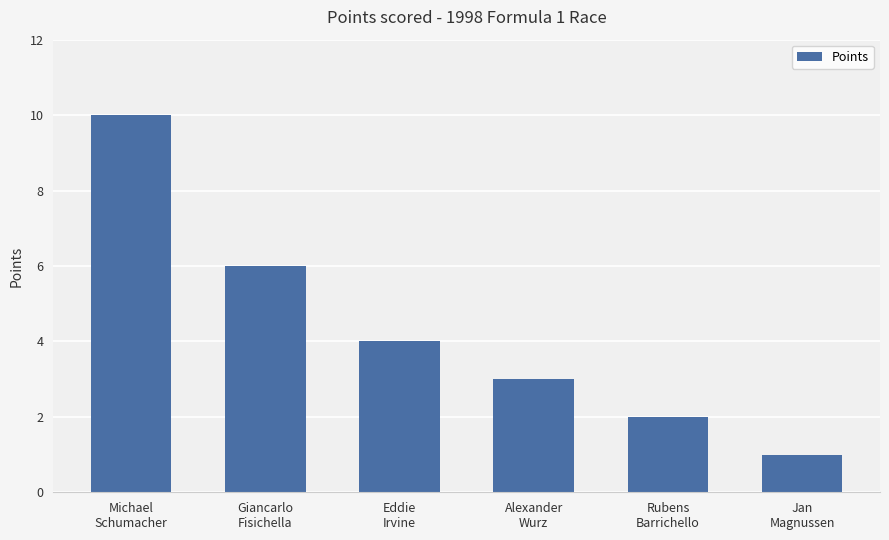

True or false: the data shows 3 at Rubens
Barrichello.

False